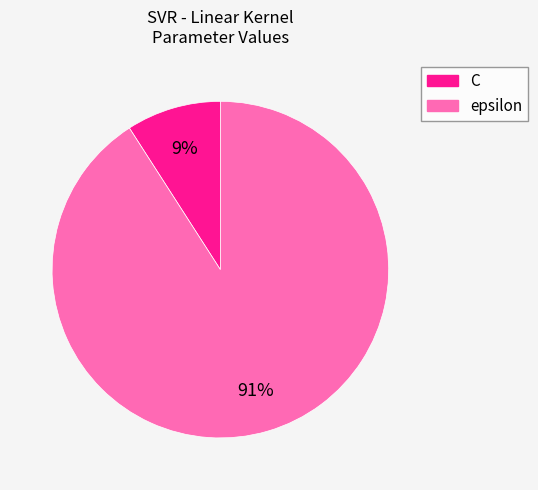

How many slices are in this pie chart?

2